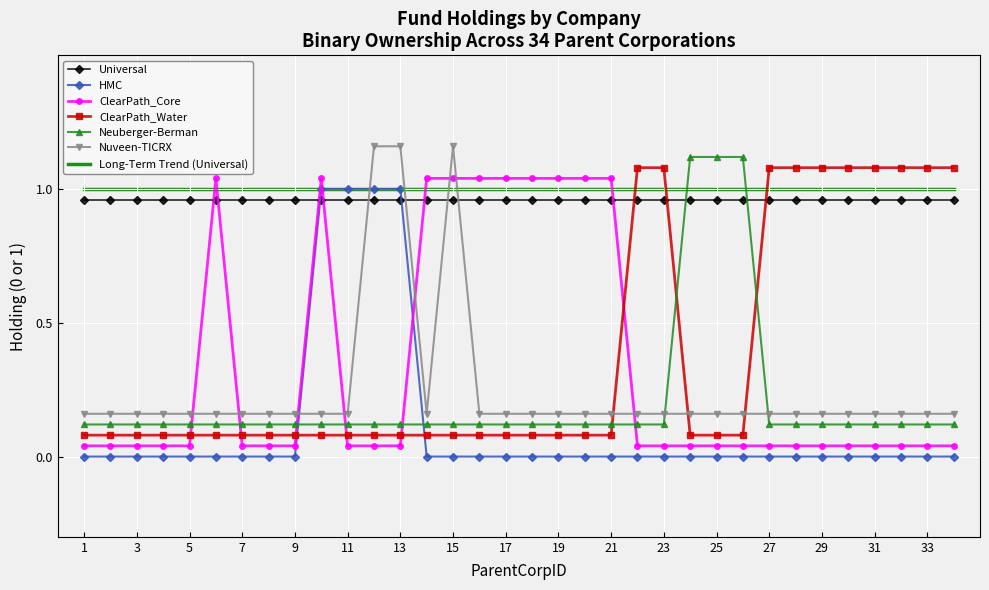

How many intersections are there between Nuveen-TICRX and ClearPath_Water?

3